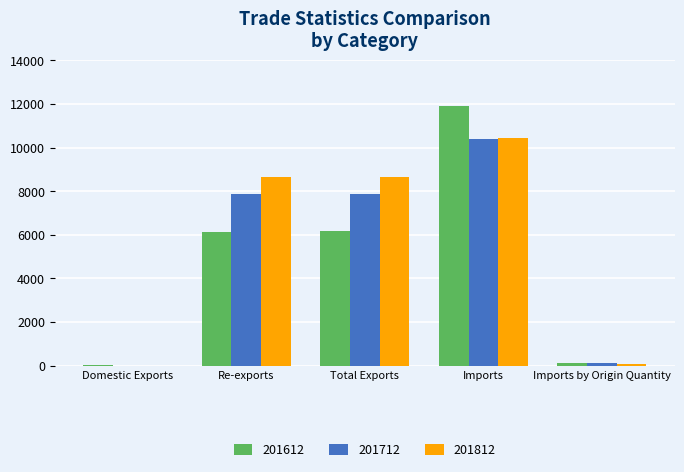

What is the maximum value for 201612?

11894.1